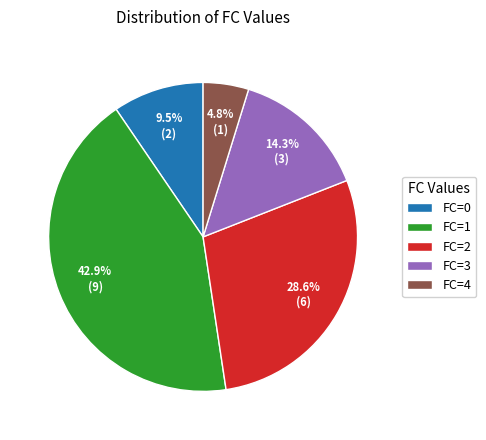

What is the smallest slice in the pie chart?

FC=4